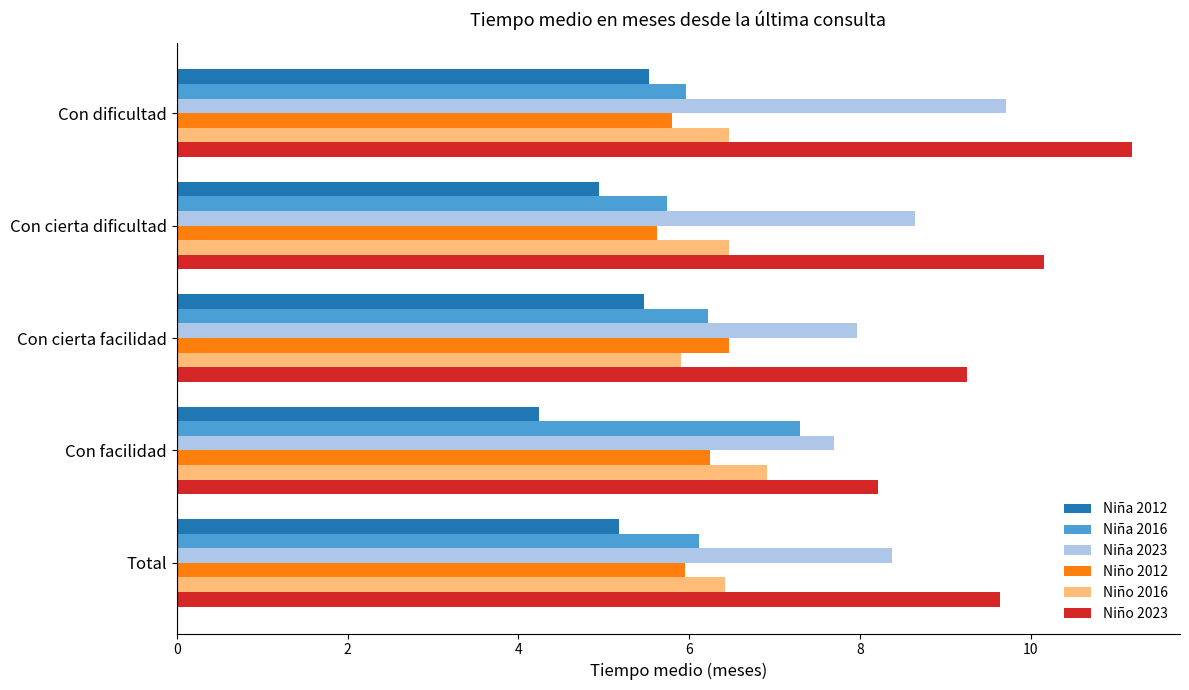

What is the total value across all series at Con dificultad?

44.7